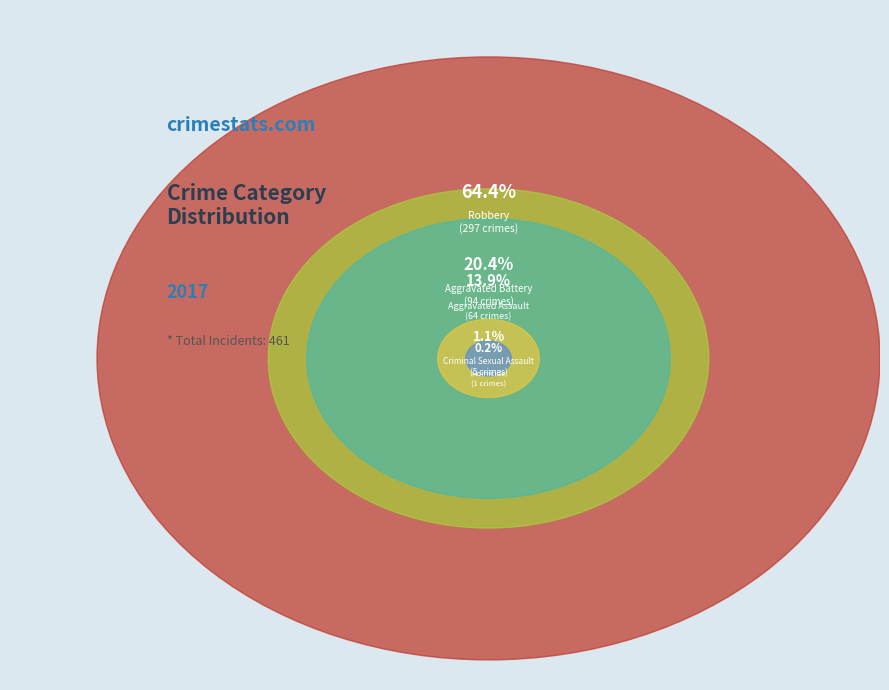

Is Criminal Sexual Assault the majority of the pie?

No